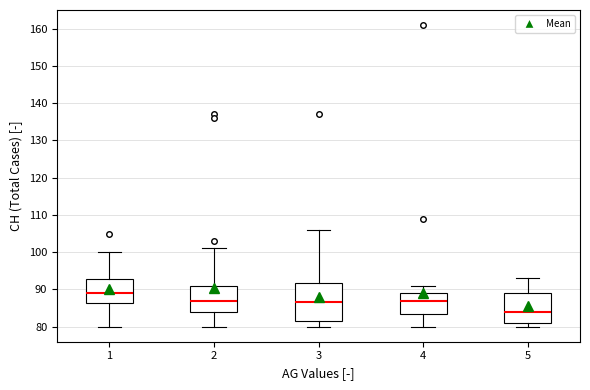

Where is the upper edge of the box at x = 1 on the y-axis? The values are not printed on the chart, so give them approximately, as read against the axis.

93